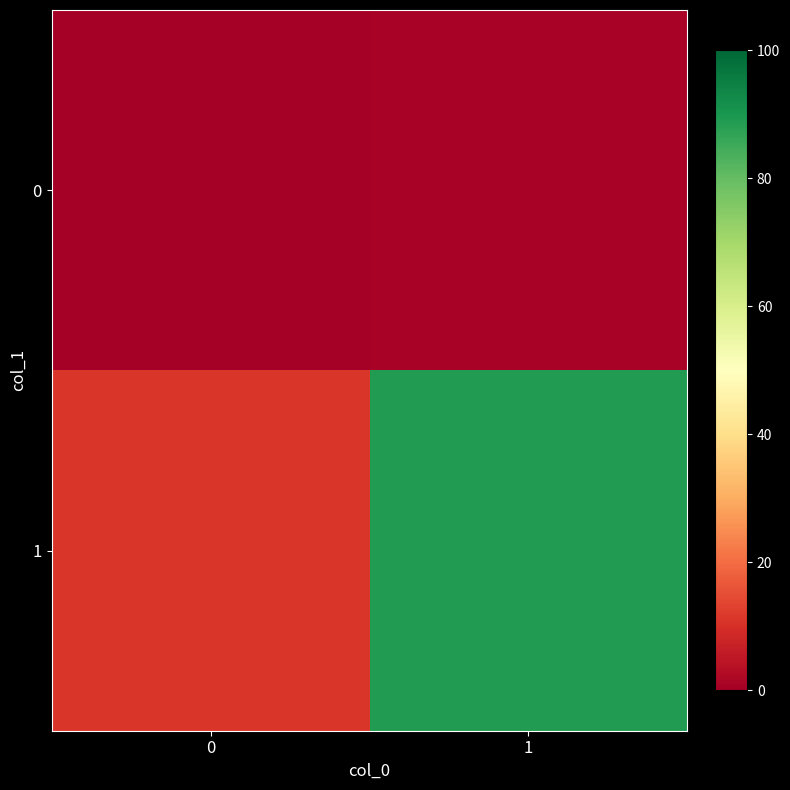

What is the spread (max minus min) of values at 0?

11